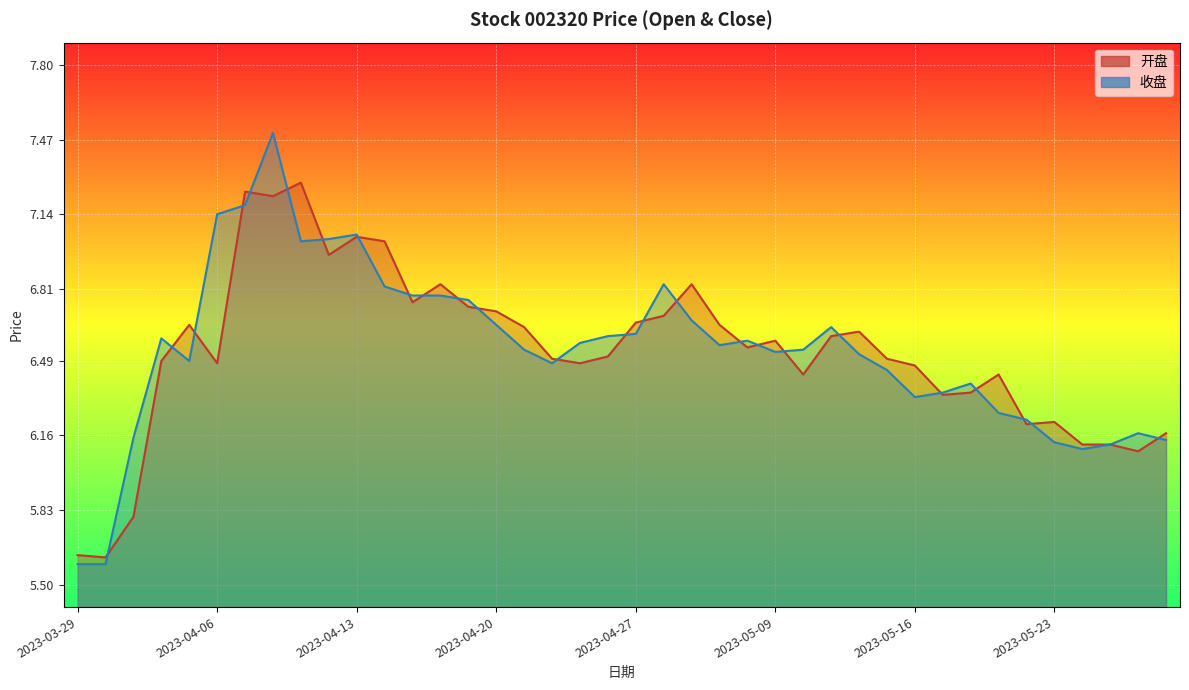

What is the difference between the maximum and minimum values in the 收盘 series?

1.9